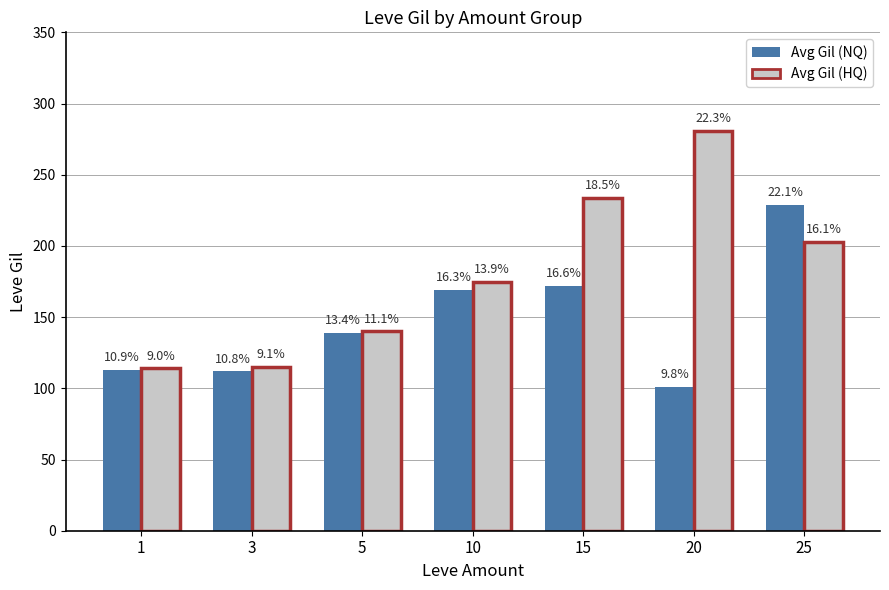

At how many categories does at least one series exceed 209?

3